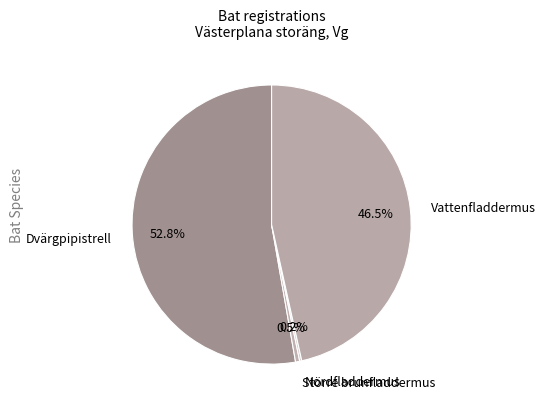

Which category accounts for the majority?

Dvärgpipistrell